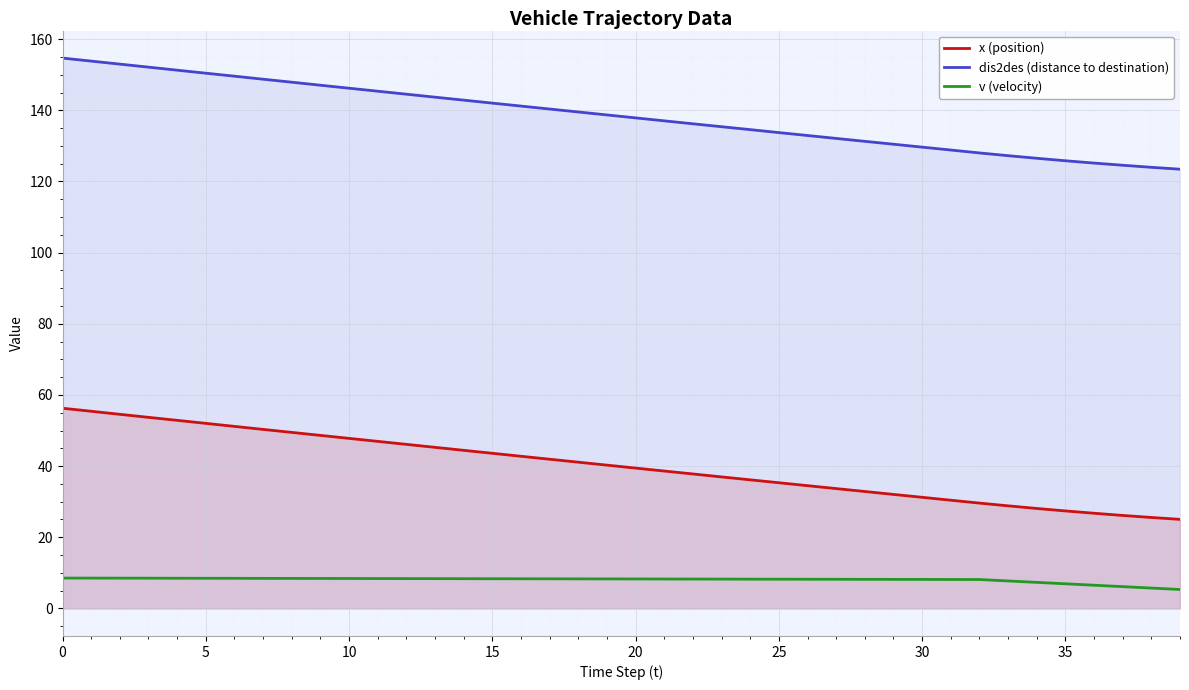

What is the difference between the x (position) values at 30 and 15?

12.4